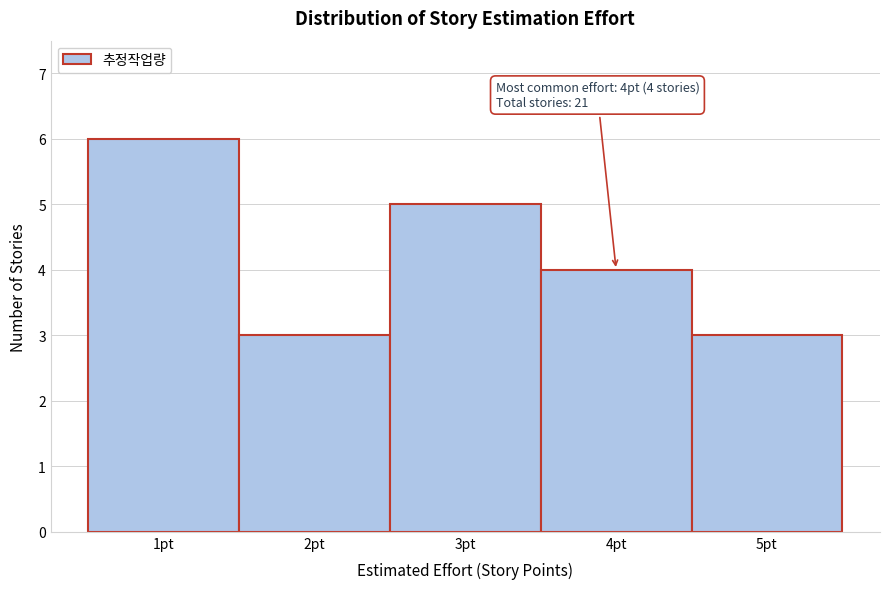

Which range on the x-axis has the tallest bar?

0.5 to 1.5